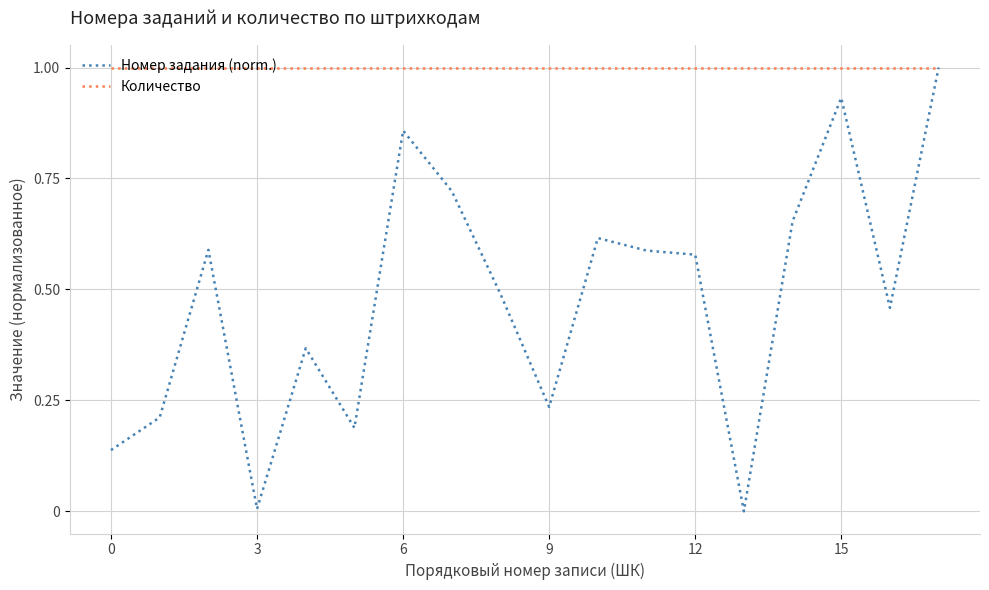

Rank the series by their average value, from highest to lowest.

Количество, Номер задания (norm.)